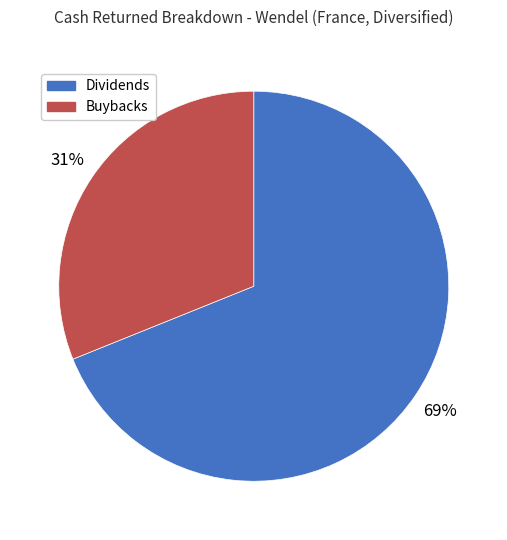

To the nearest percent, what is the combined percentage of Dividends and Buybacks?

100%